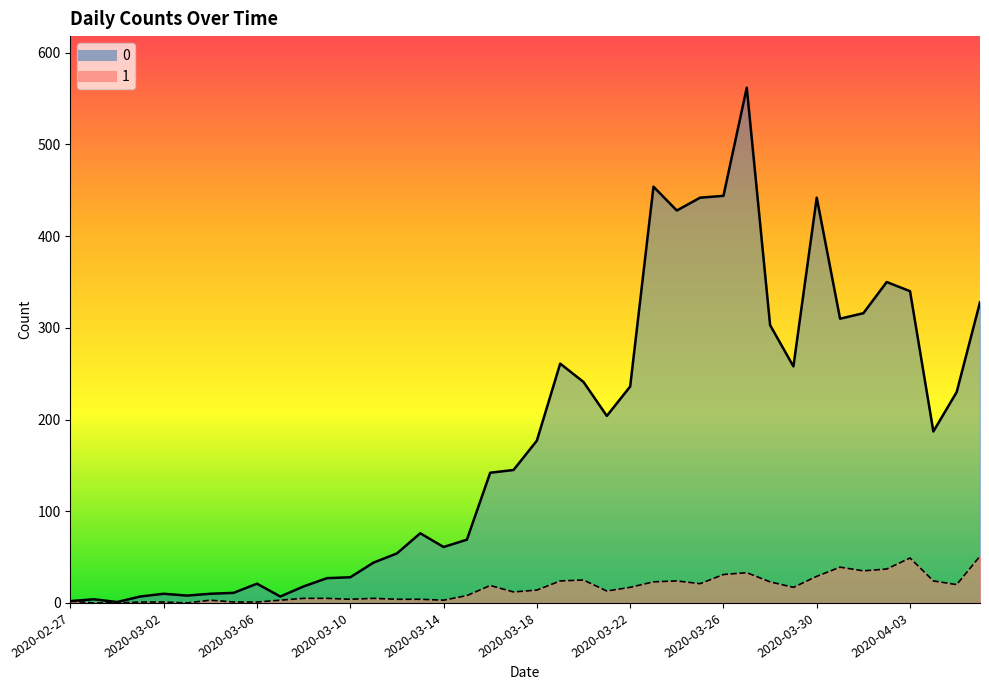

Rank the series at 2020-03-11 from lowest to highest value.

1, 0